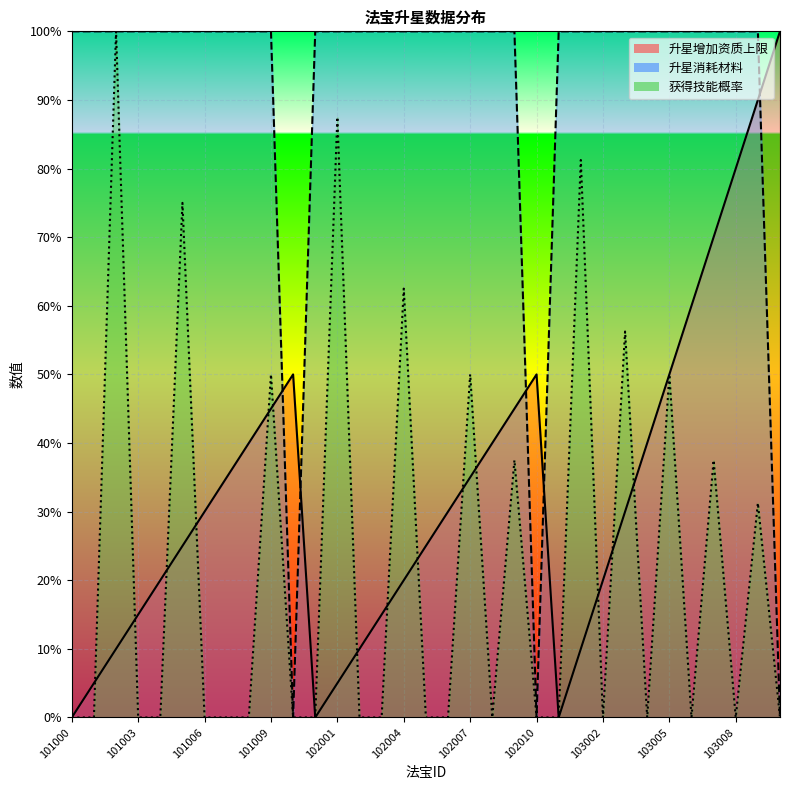

Does the chart display data point markers on the line(s)?

No